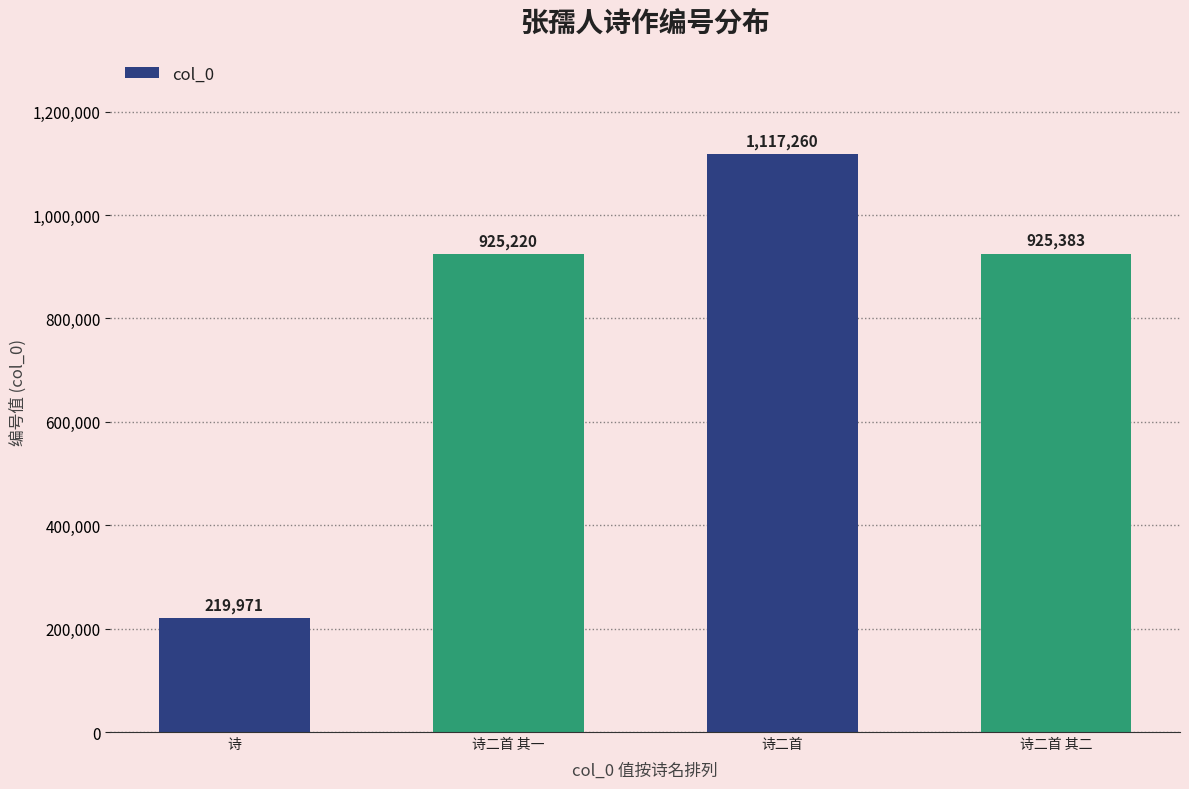

What is the label of the 4th bar from the left?

诗二首 其二